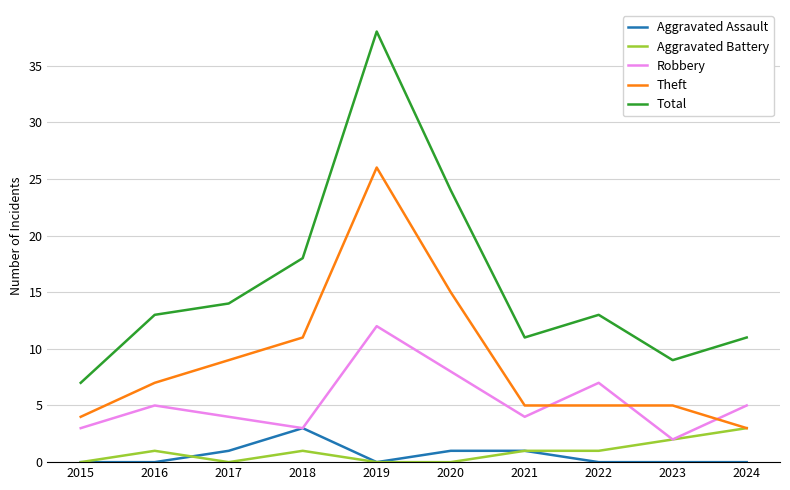

Reading left to right, list all the values displayed in this chart.

Aggravated Assault: 2015=0	2016=0	2017=1	2018=3	2019=0	2020=1	2021=1	2022=0	2023=0	2024=0
Aggravated Battery: 2015=0	2016=1	2017=0	2018=1	2019=0	2020=0	2021=1	2022=1	2023=2	2024=3
Robbery: 2015=3	2016=5	2017=4	2018=3	2019=12	2020=8	2021=4	2022=7	2023=2	2024=5
Theft: 2015=4	2016=7	2017=9	2018=11	2019=26	2020=15	2021=5	2022=5	2023=5	2024=3
Total: 2015=7	2016=13	2017=14	2018=18	2019=38	2020=24	2021=11	2022=13	2023=9	2024=11